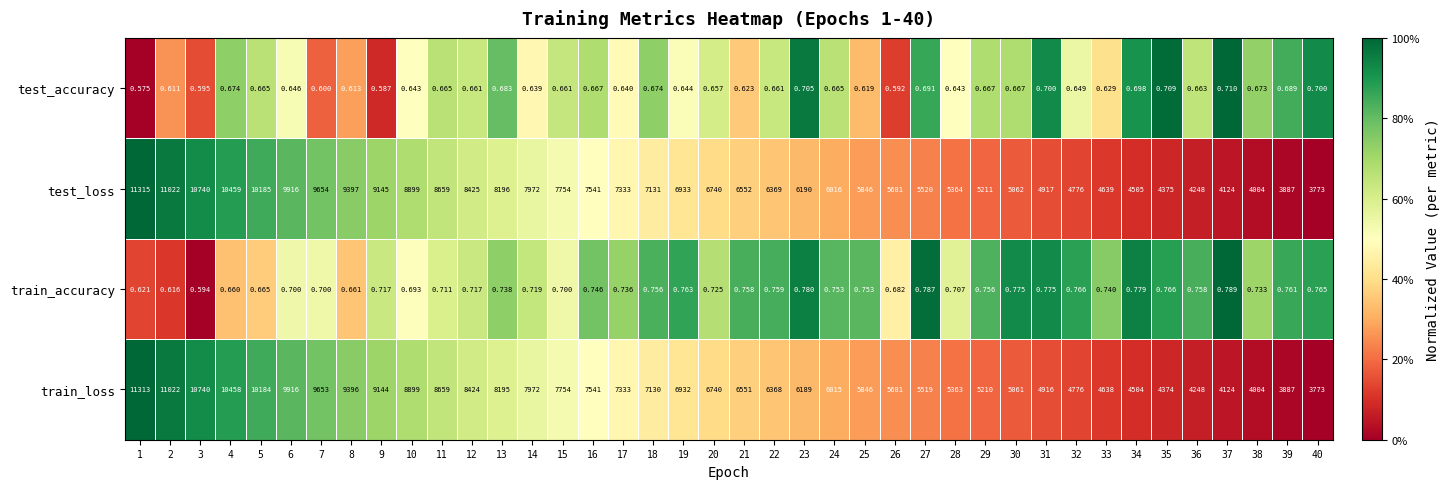

Which series has the largest range (max minus min)?

test_loss